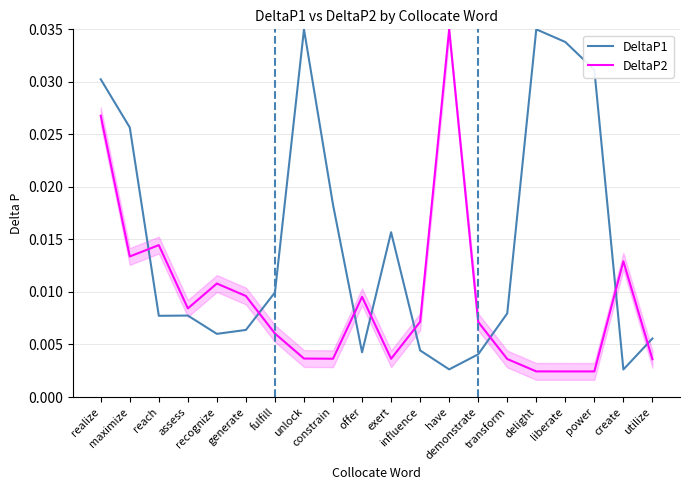

Where do DeltaP2 and DeltaP1 first cross each other?

maximize and reach